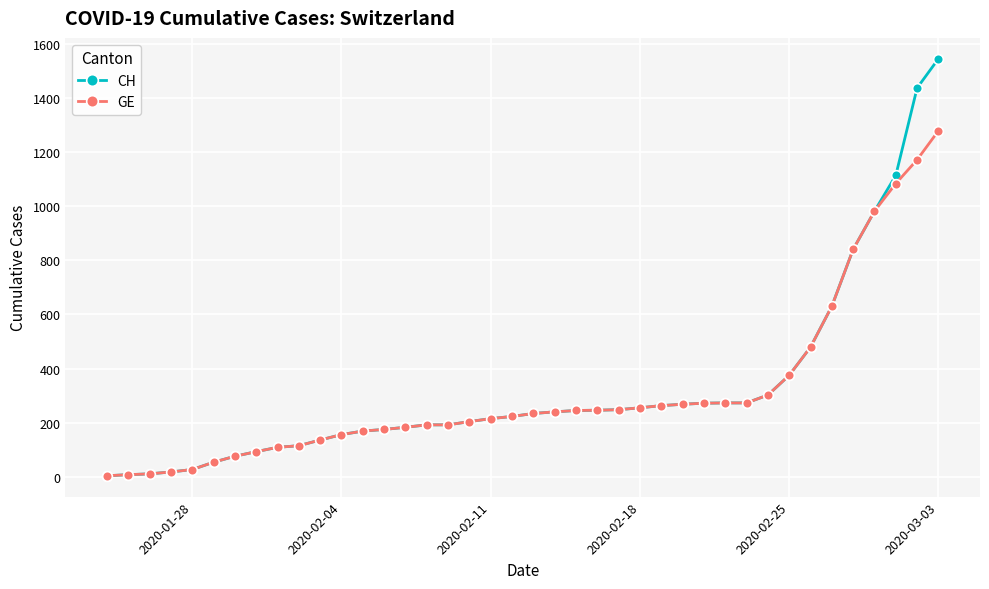

Which series has the widest spread of values?

CH